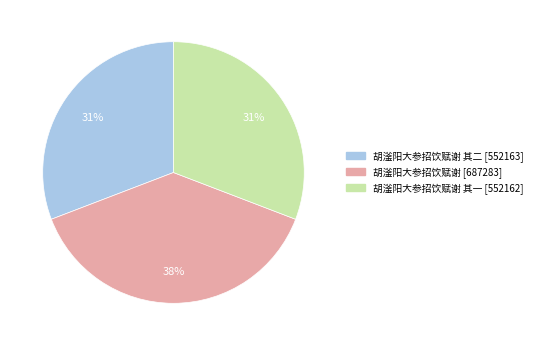

Does any single category account for the majority?

No